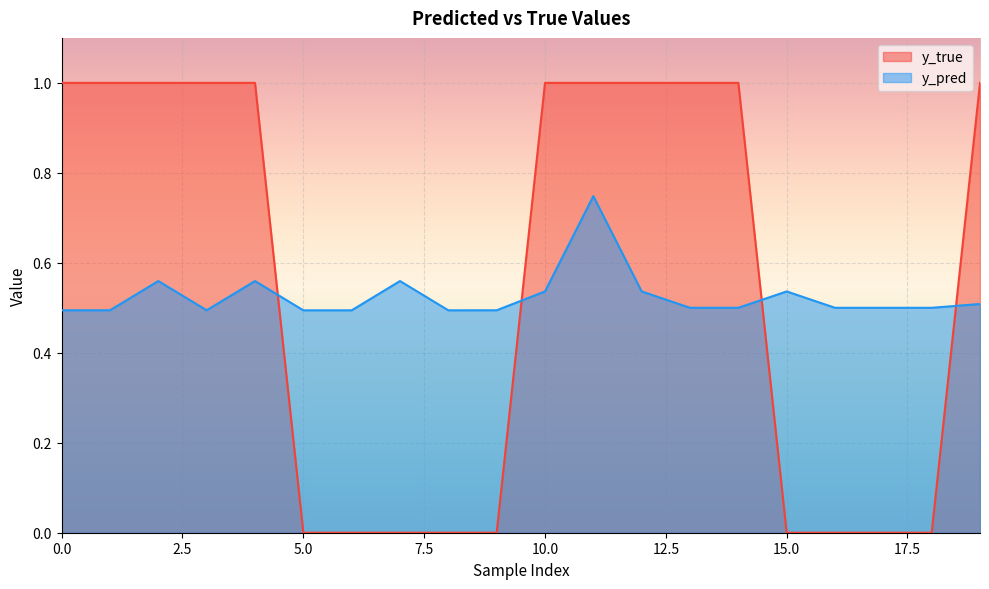

At which category is the sum across all series the highest?

11